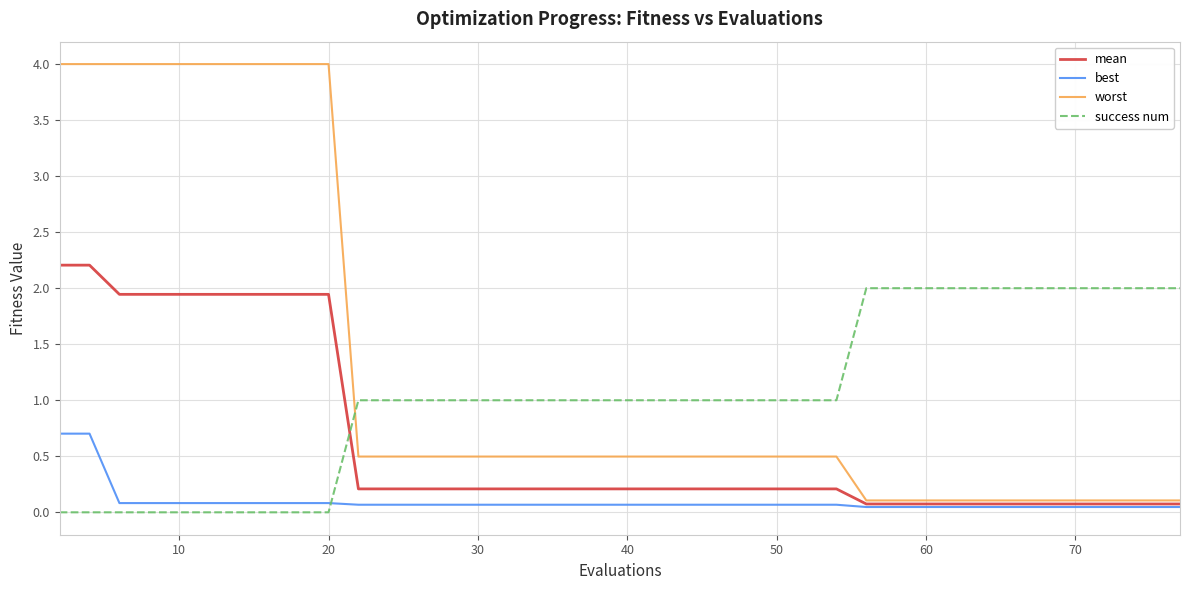

Rank the series by their maximum value, from highest to lowest.

worst, mean, success num, best